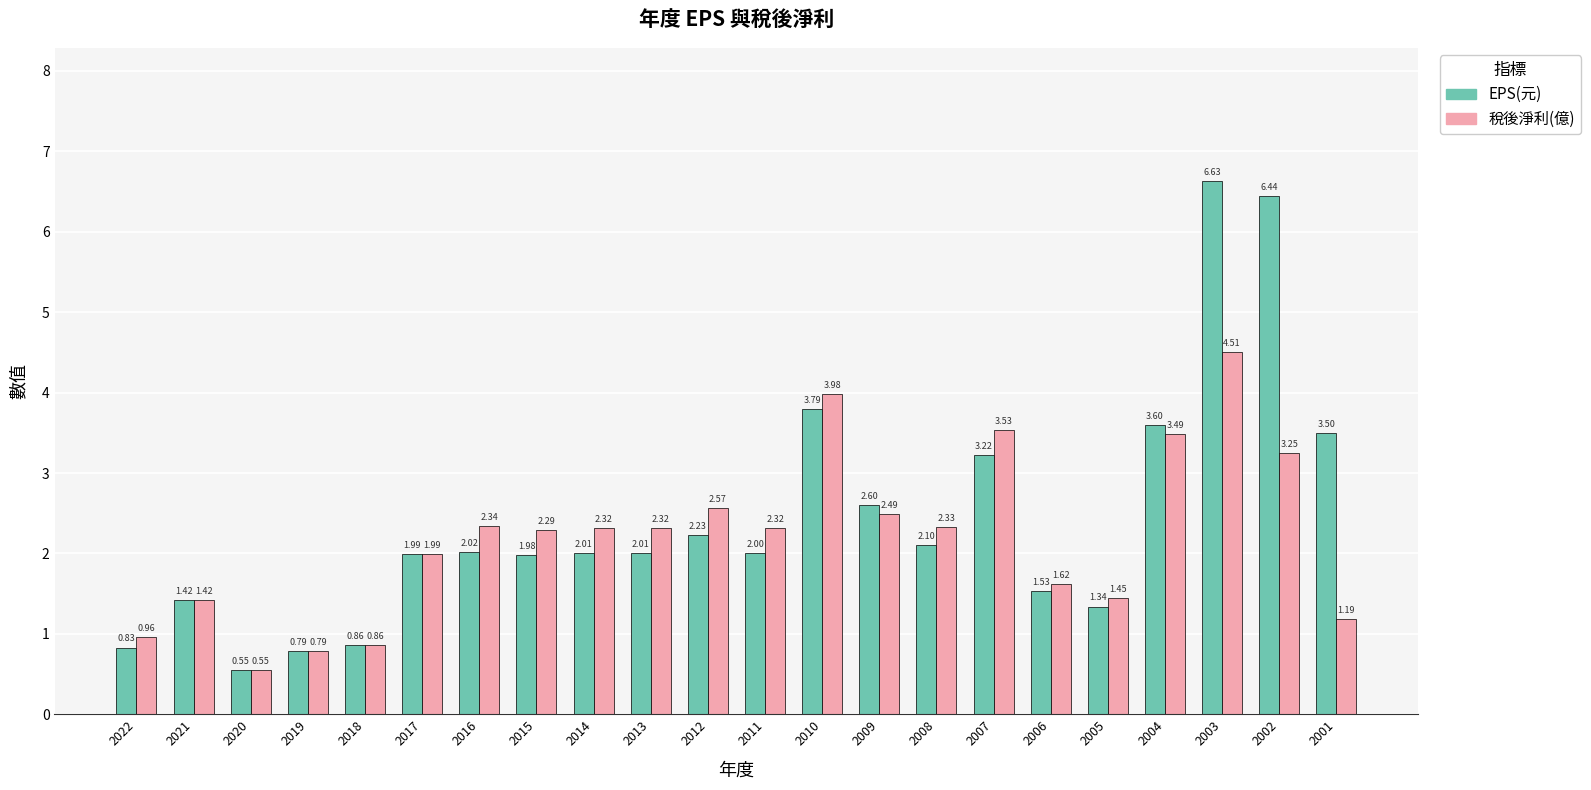

List the series in order of their overall mean, lowest first.

稅後淨利(億), EPS(元)